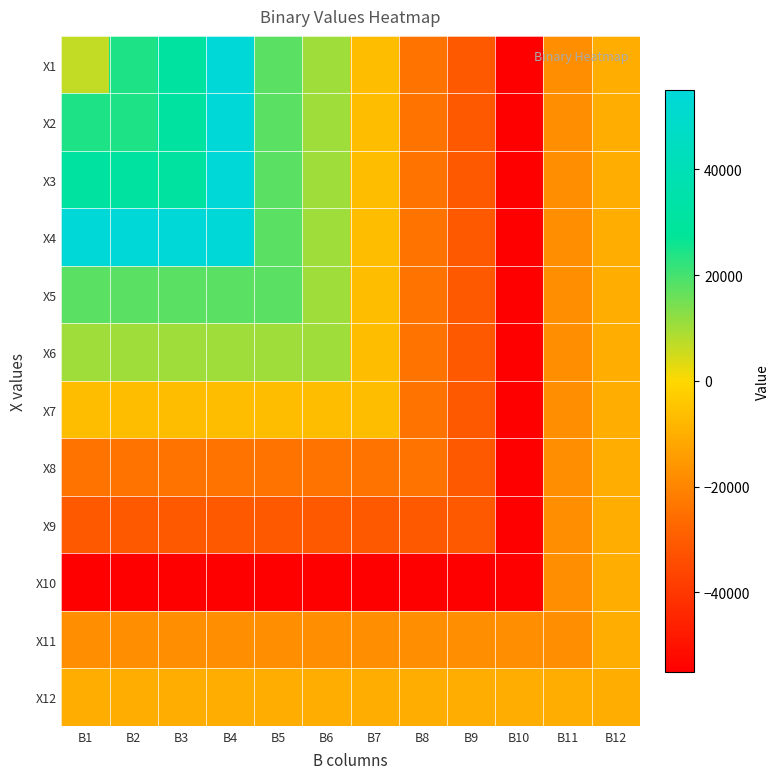

Which series has the largest total across all categories?

X4